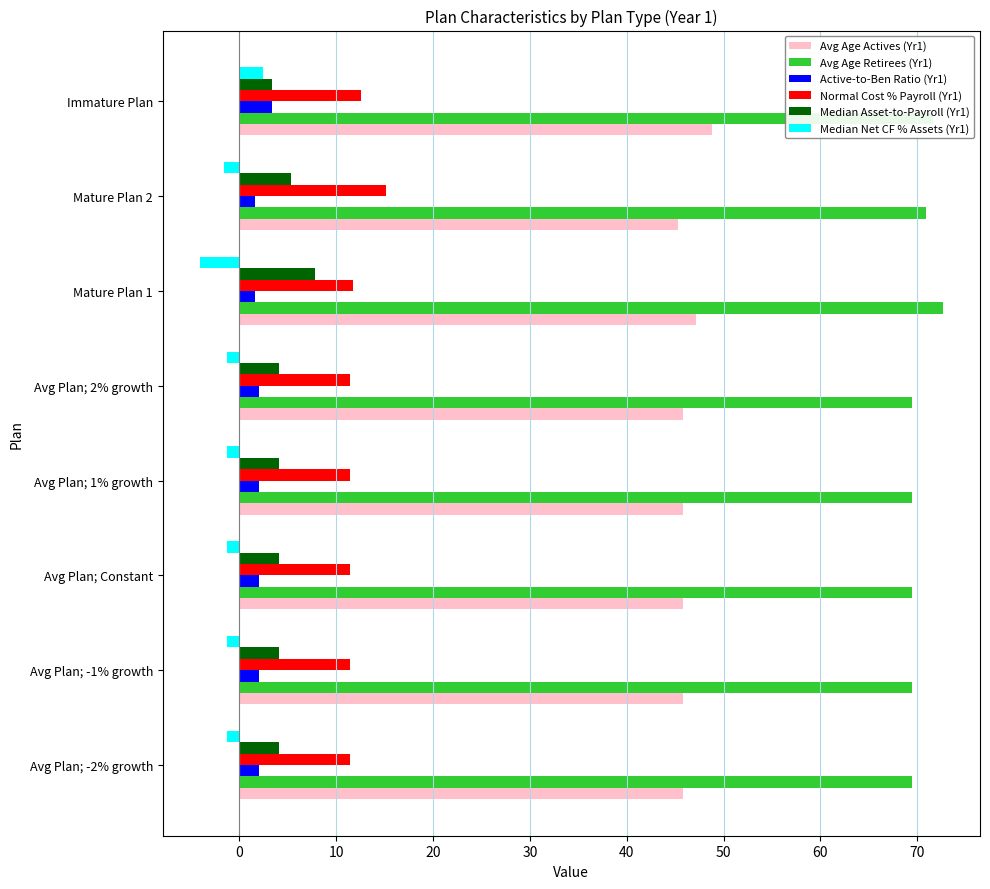

At how many categories does at least one series exceed 64?

8